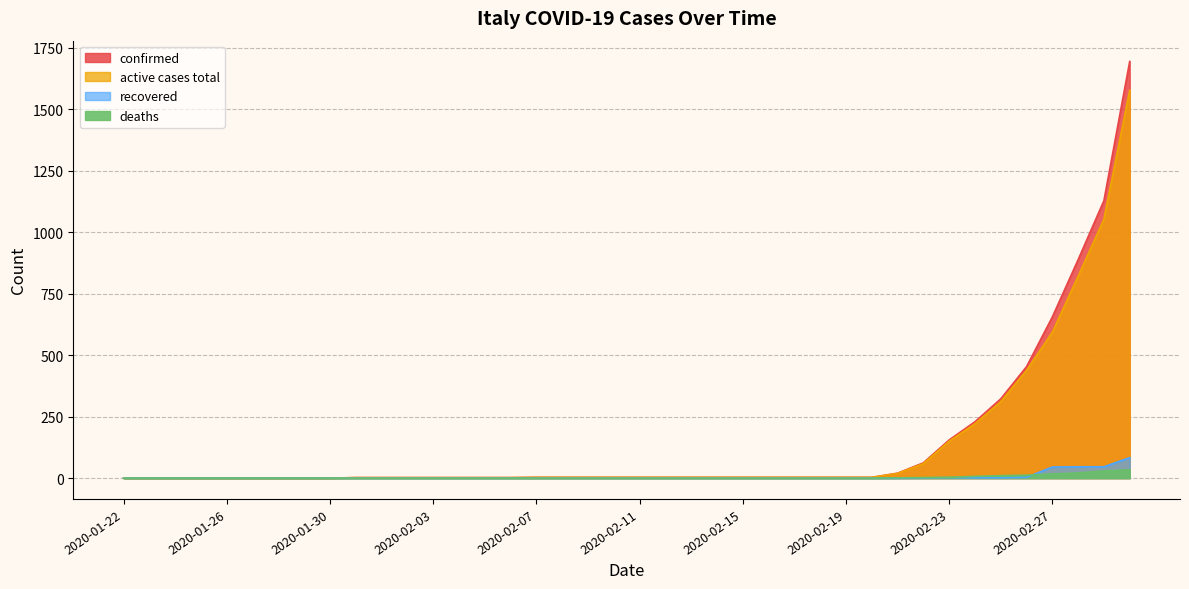

At which label is recovered closest to 41?

2020-02-27